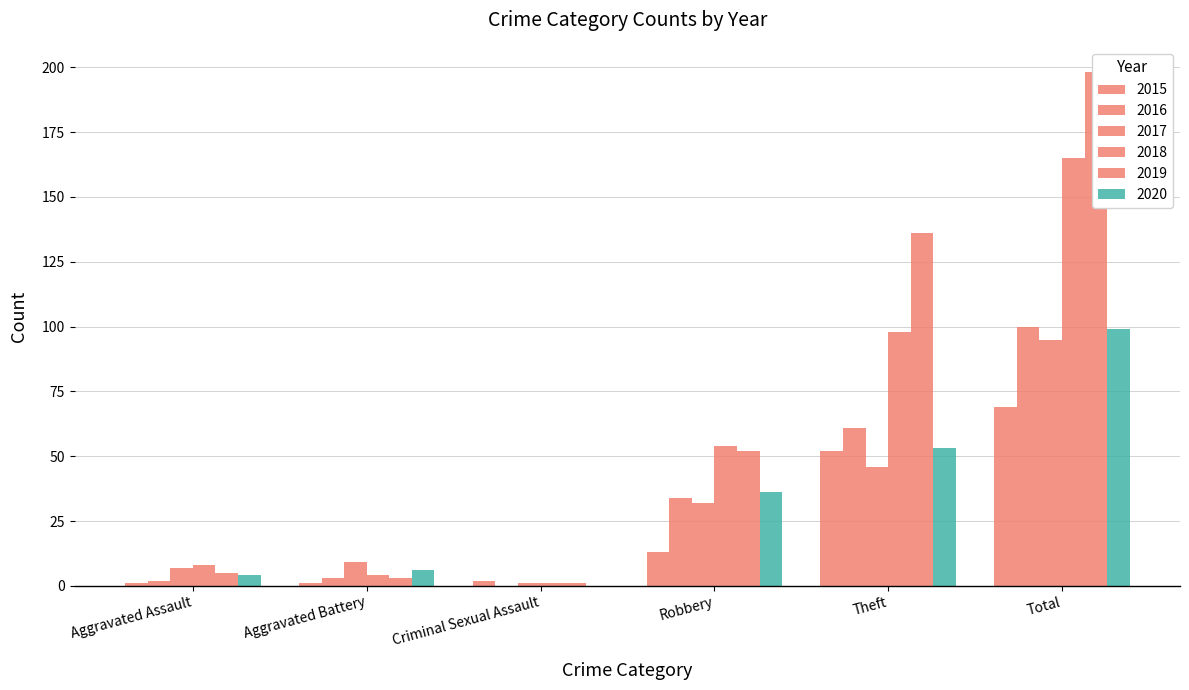

What are all the series names shown in the legend?

2015, 2016, 2017, 2018, 2019, 2020